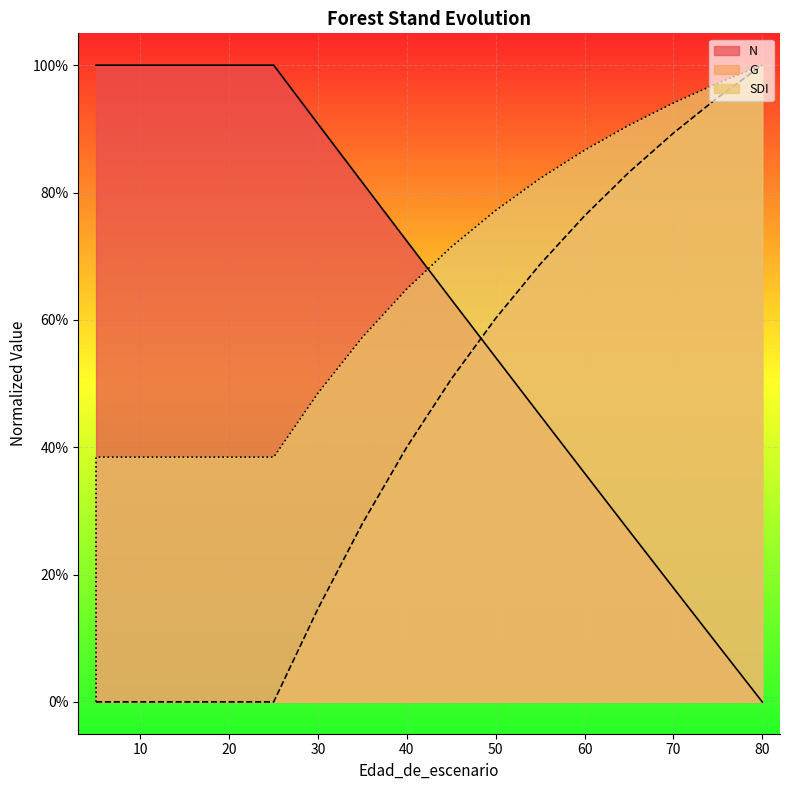

Is the value of G at 0 greater than the value of SDI at 15?

No